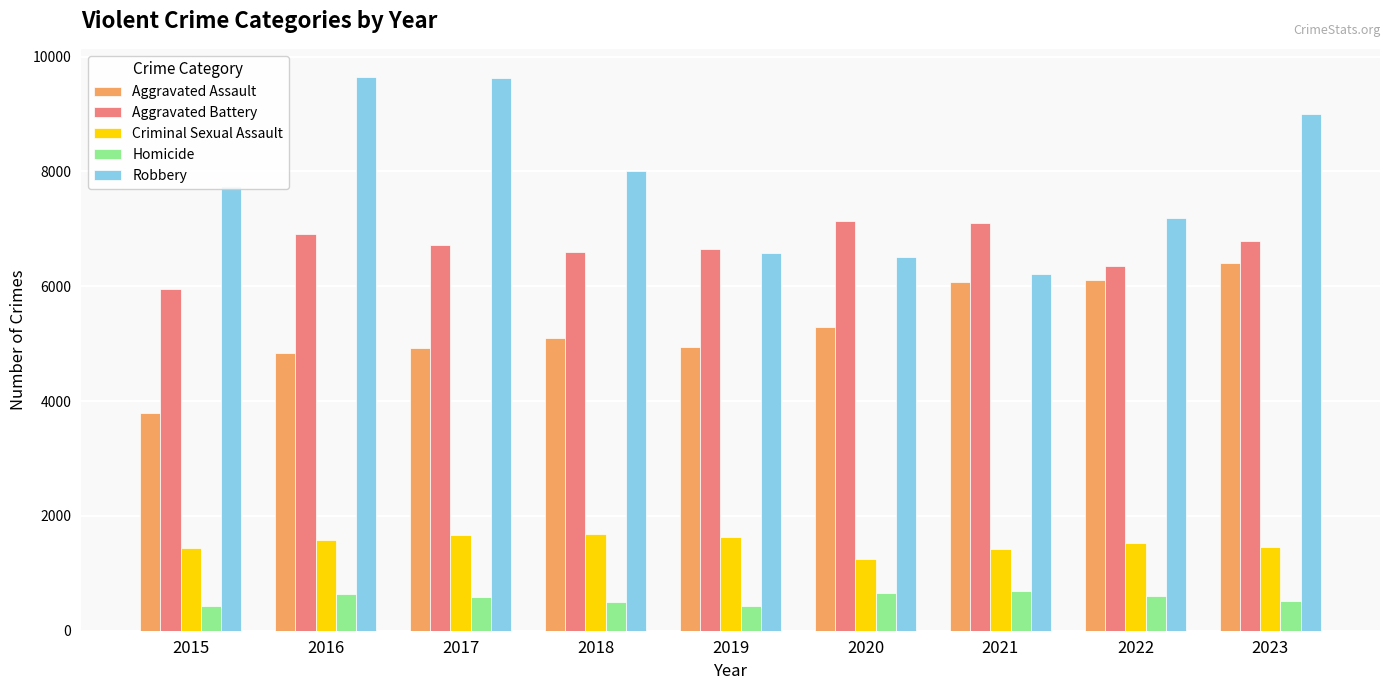

Read the Aggravated Assault value at 2020.

5296